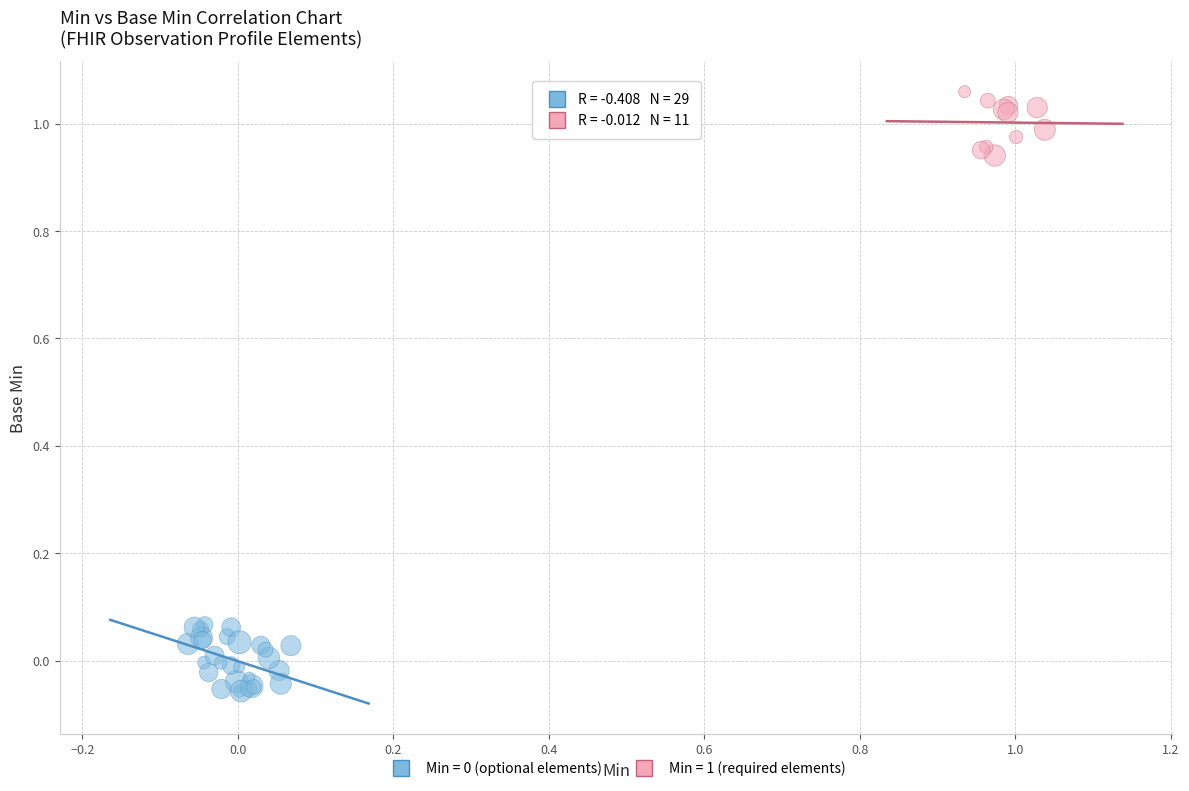

Which series reaches the maximum Y coordinate?

Min = 1 (required elements)